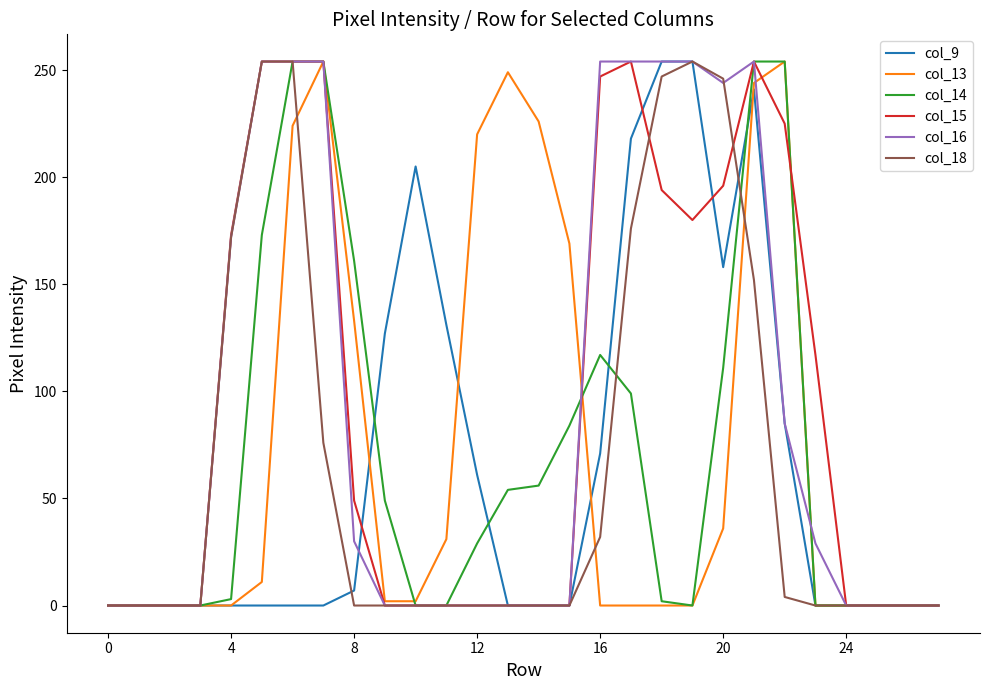

What is the sum of all col_15 values?

2651